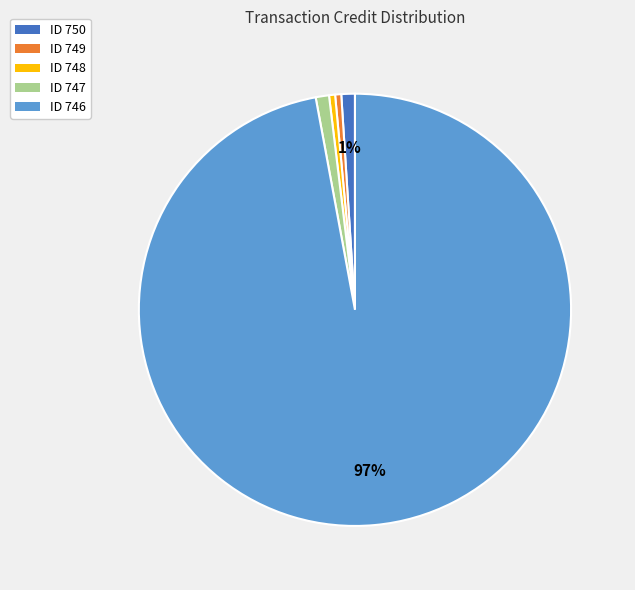

Is there a majority slice in this chart?

Yes